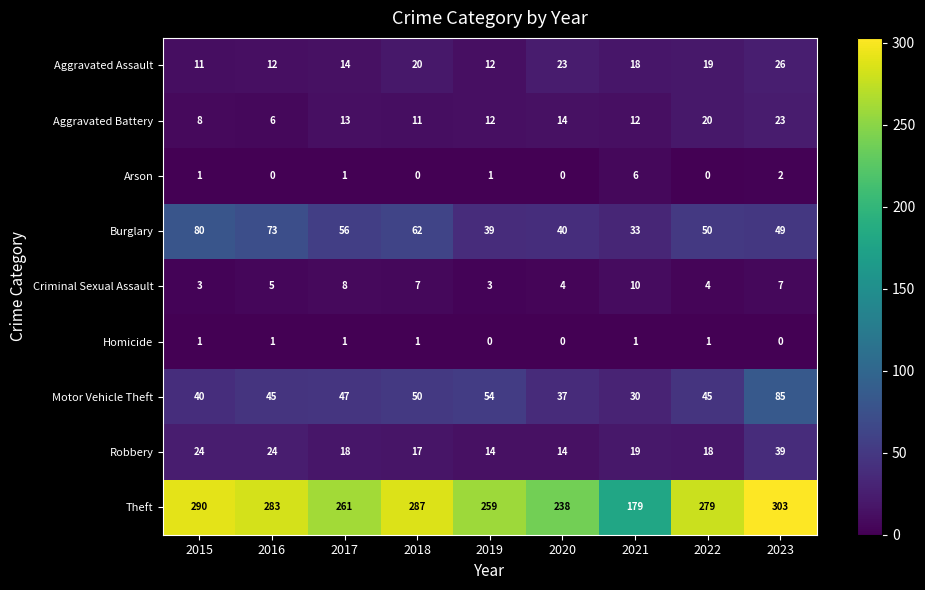

At which label is Aggravated Assault closest to 18?

2021